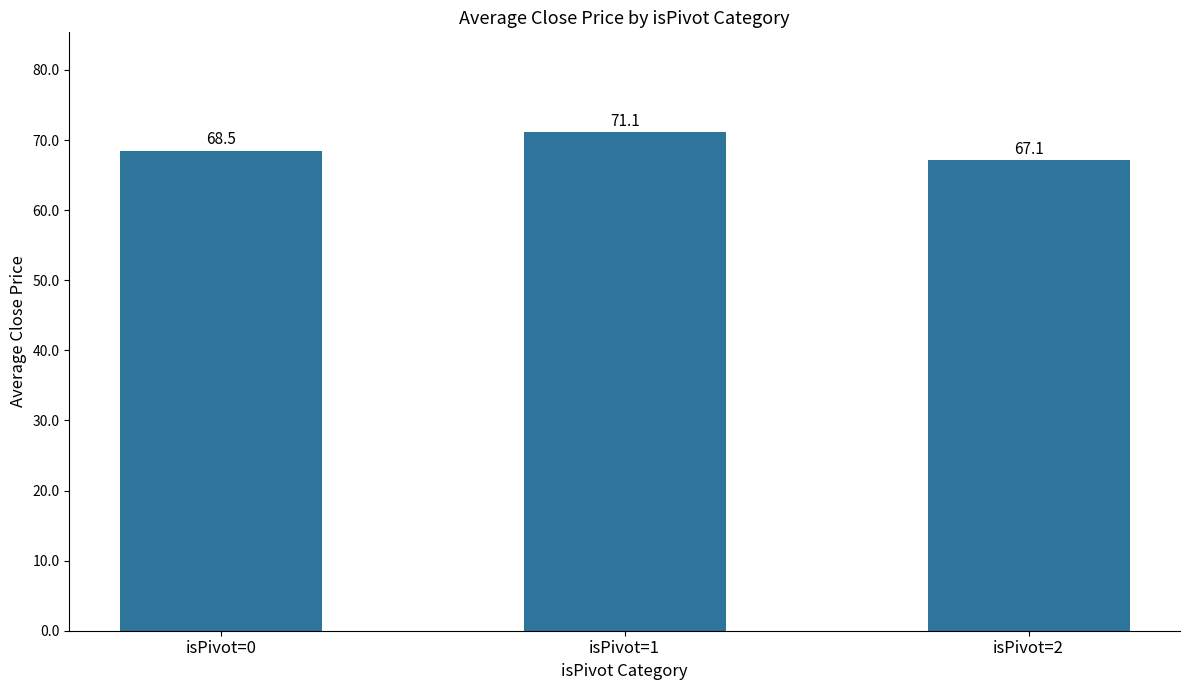

Count the number of categories in the chart.

3